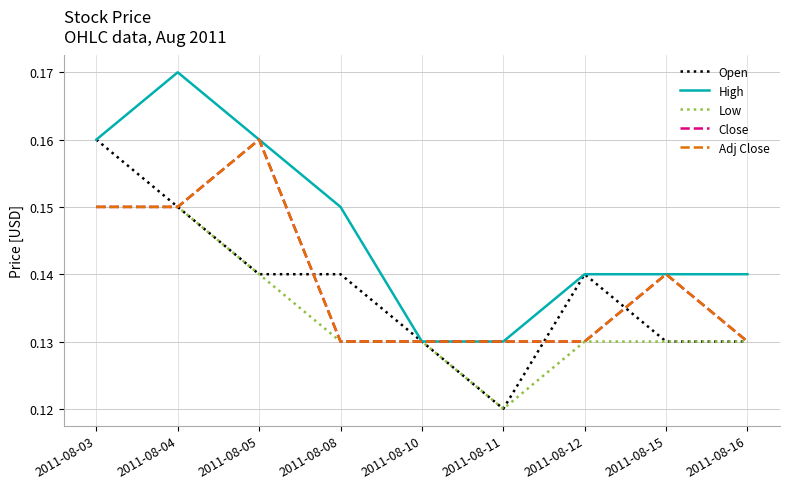

Is this an area chart (filled region under the line)?

No